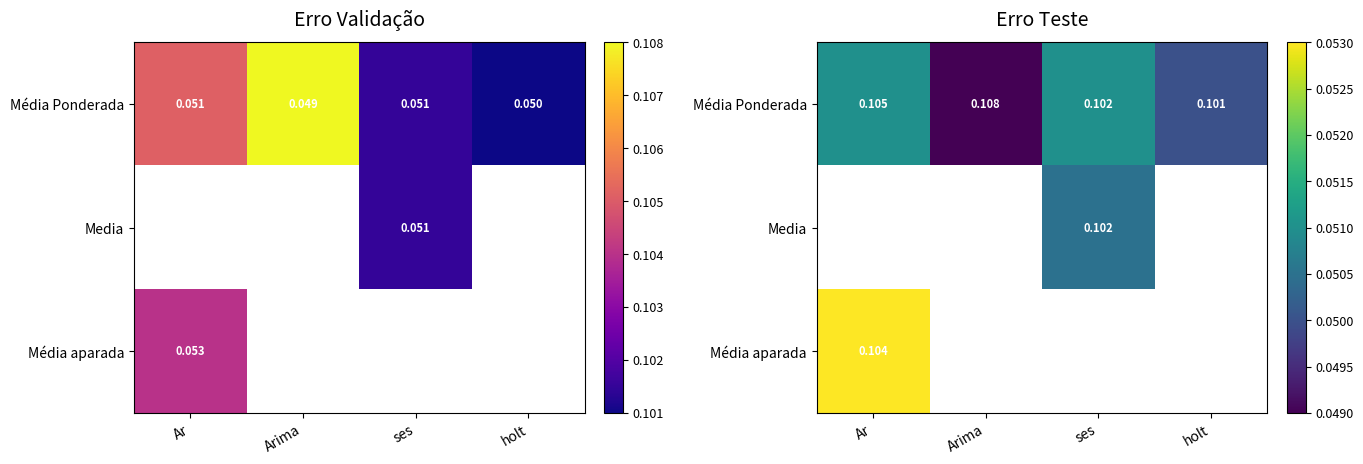

Is it true that Média Ponderada equals 0.0 at Arima?

True